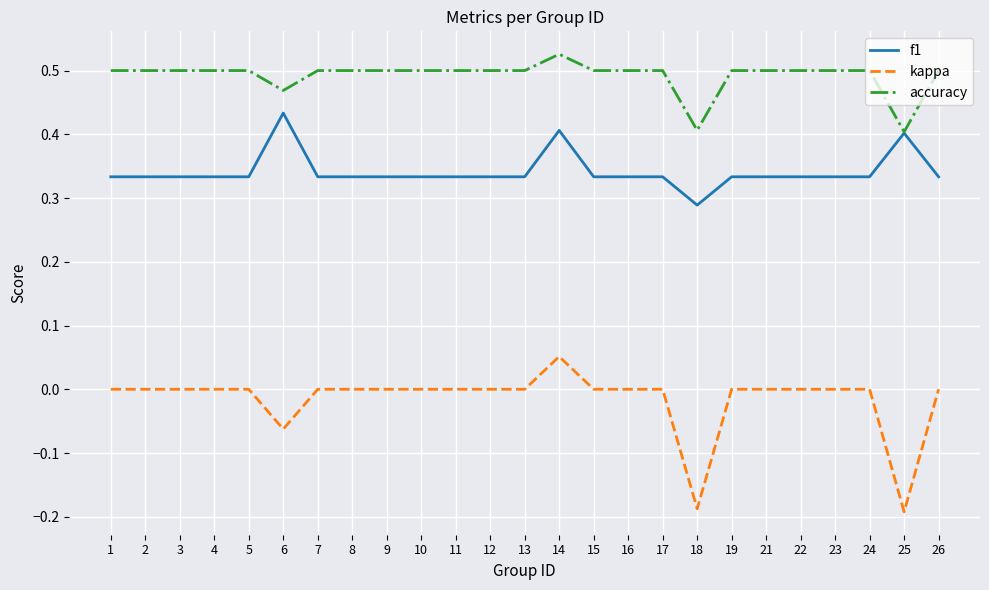

True or false: kappa and f1 intersect in this chart.

False